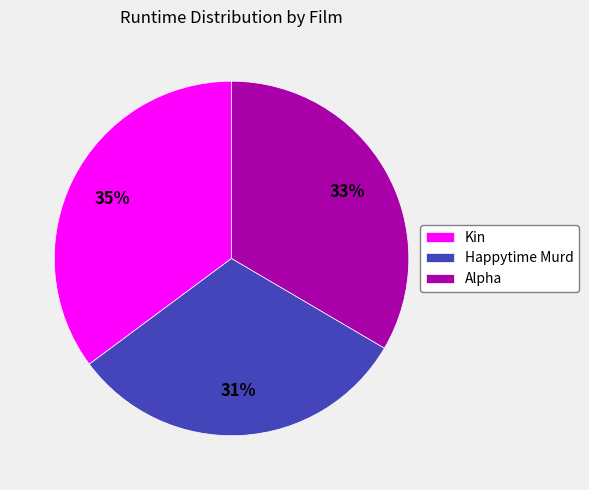

Does Kin represent more than half of the total?

No